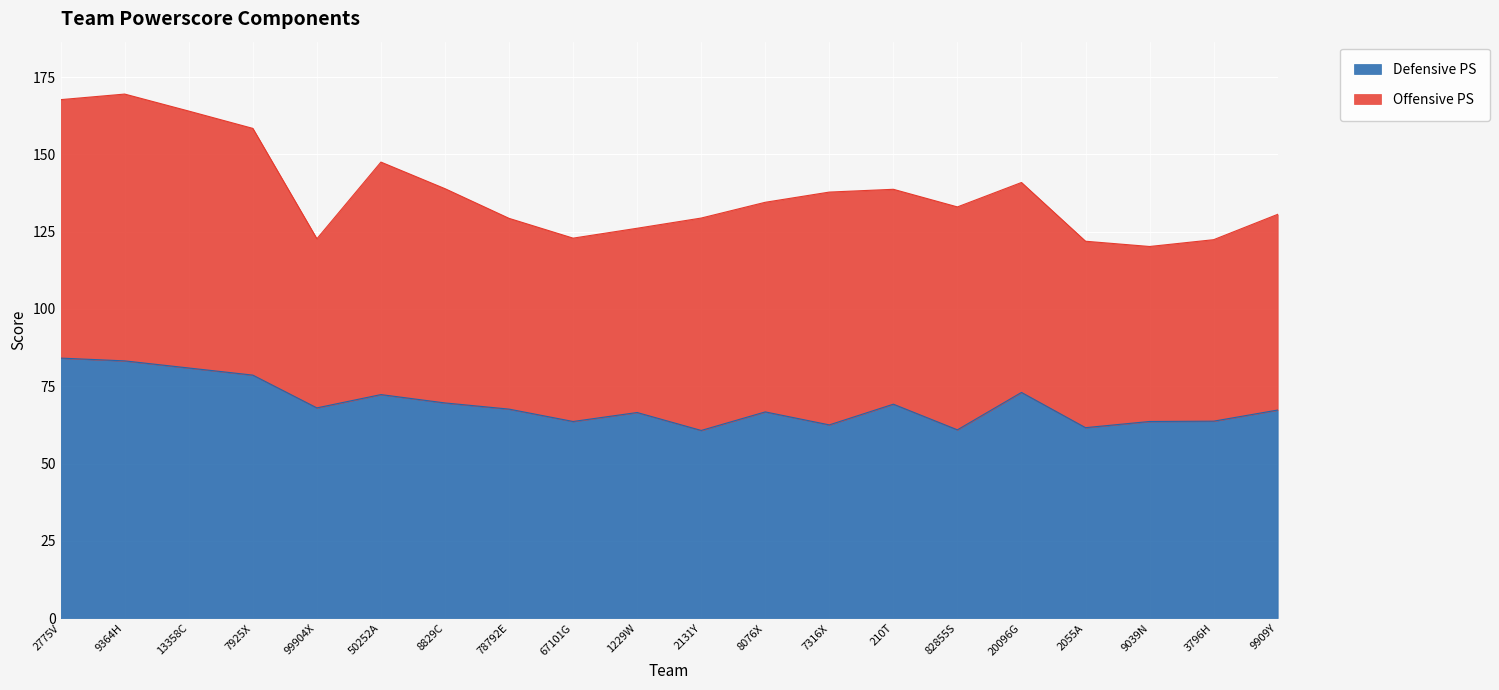

Does the chart display data point markers on the line(s)?

No